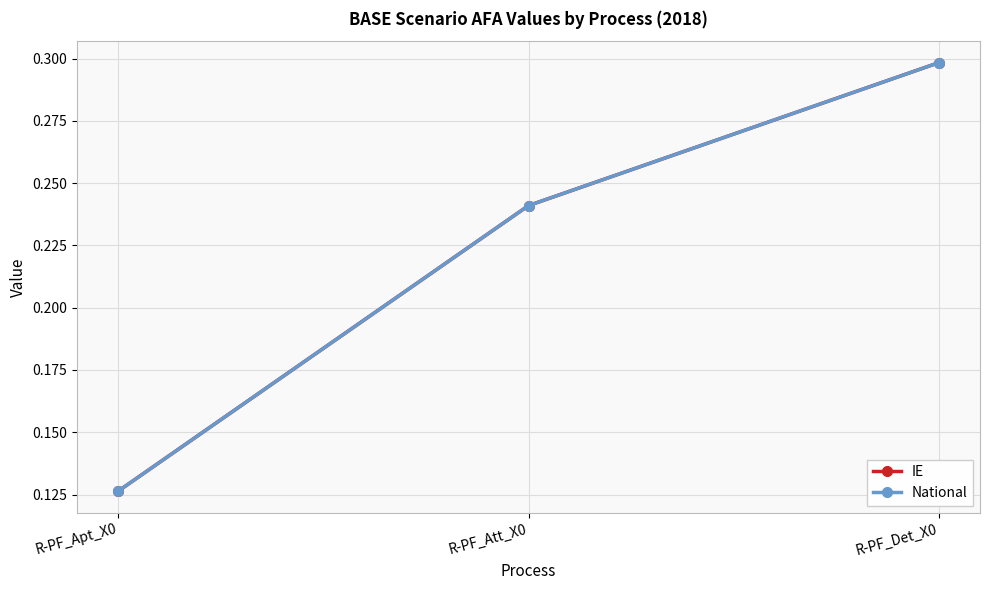

Does the chart have visible grid lines?

Yes